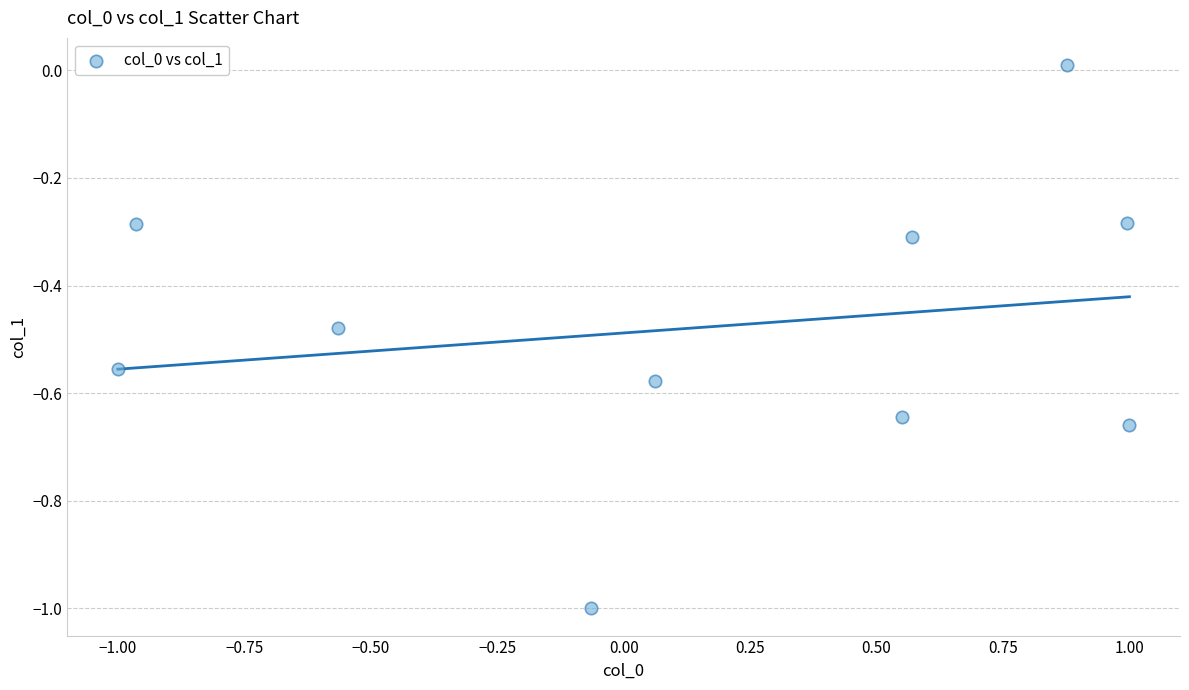

What is the range of Y values (max minus min)?

1.0